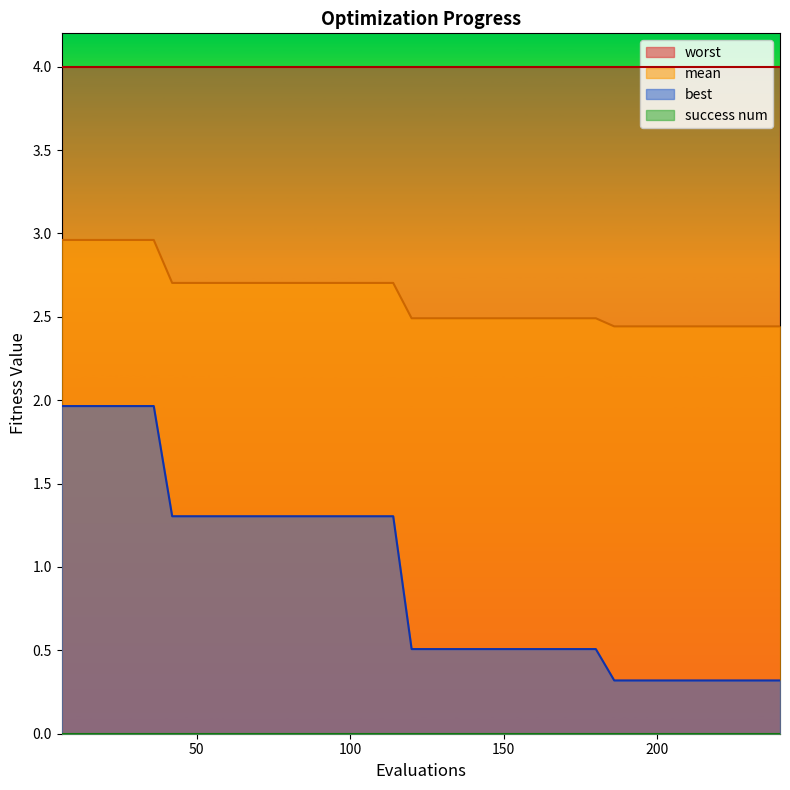

Which series has the largest total across all categories?

worst